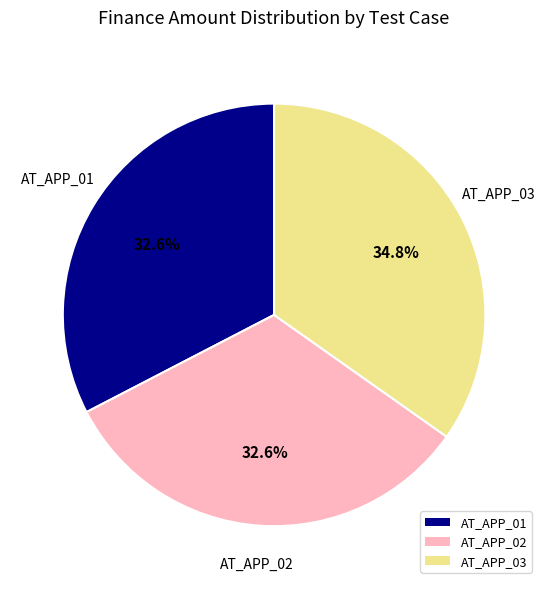

To the nearest percent, what is the difference between the largest and smallest slice percentages?

2%